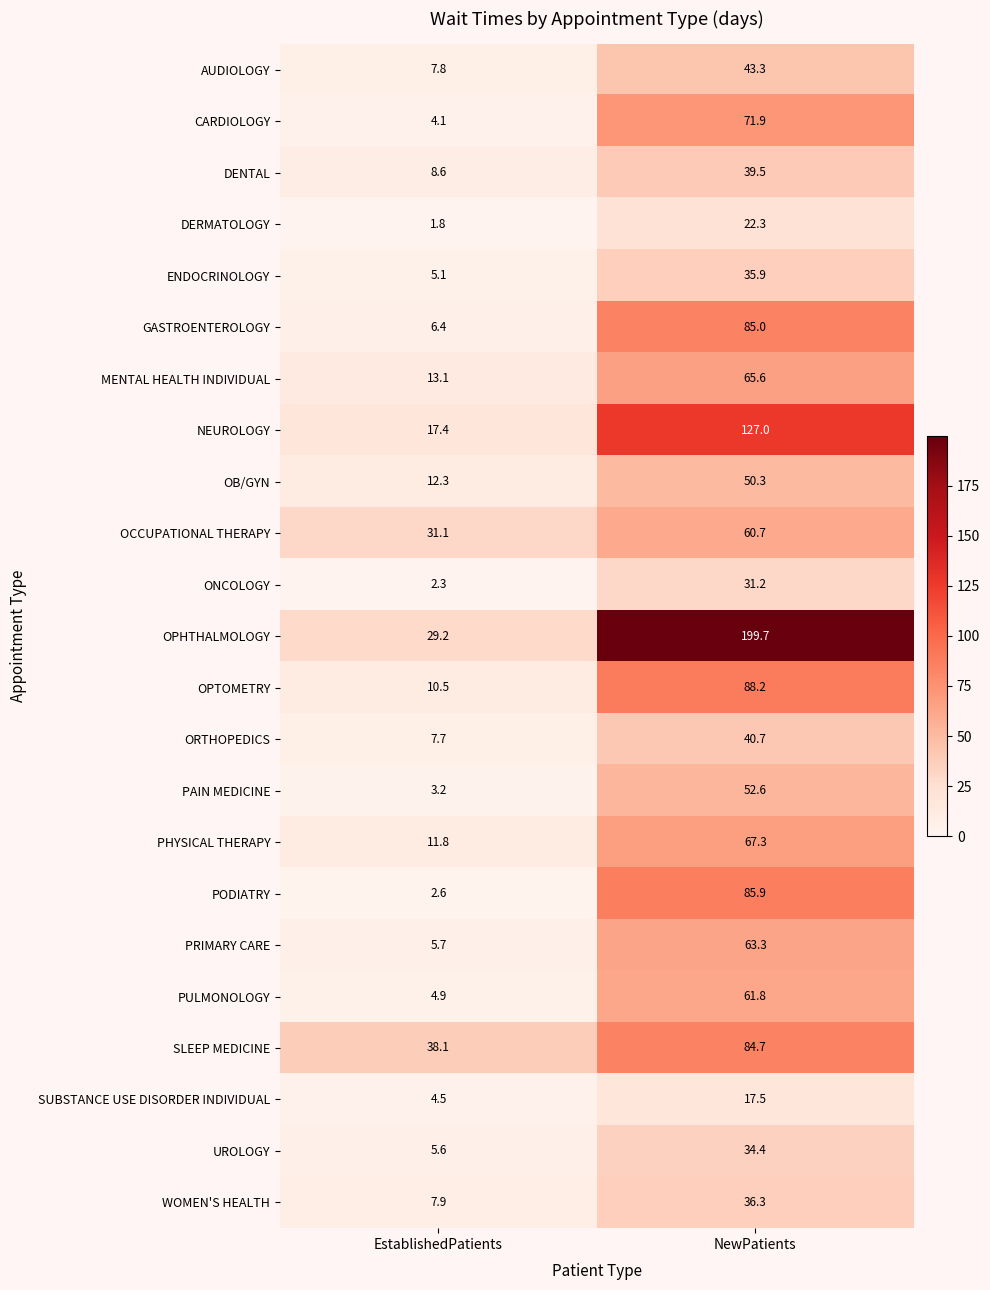

Is it true that ORTHOPEDICS equals 13.7 at EstablishedPatients?

False